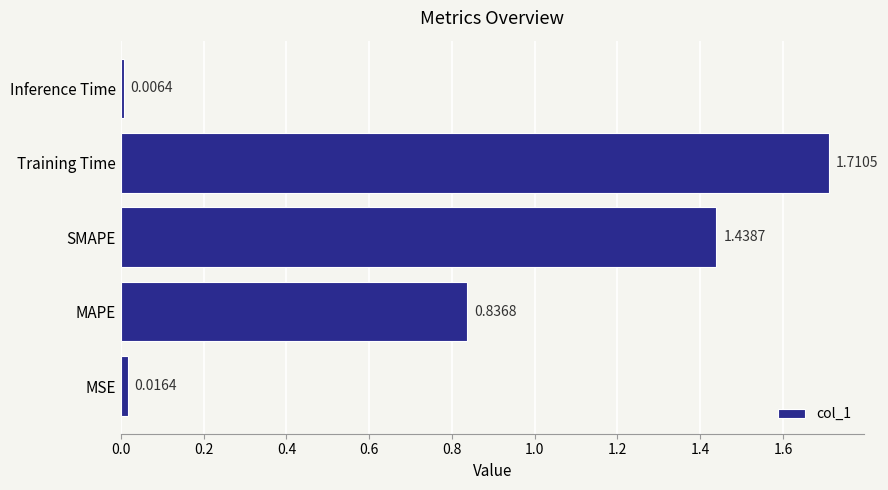

At which category does the chart reach its peak across all series?

Training Time